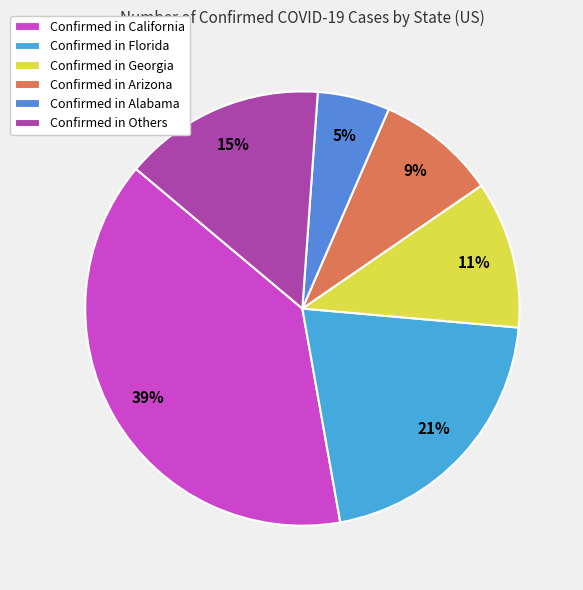

How many segments does this pie chart have?

6